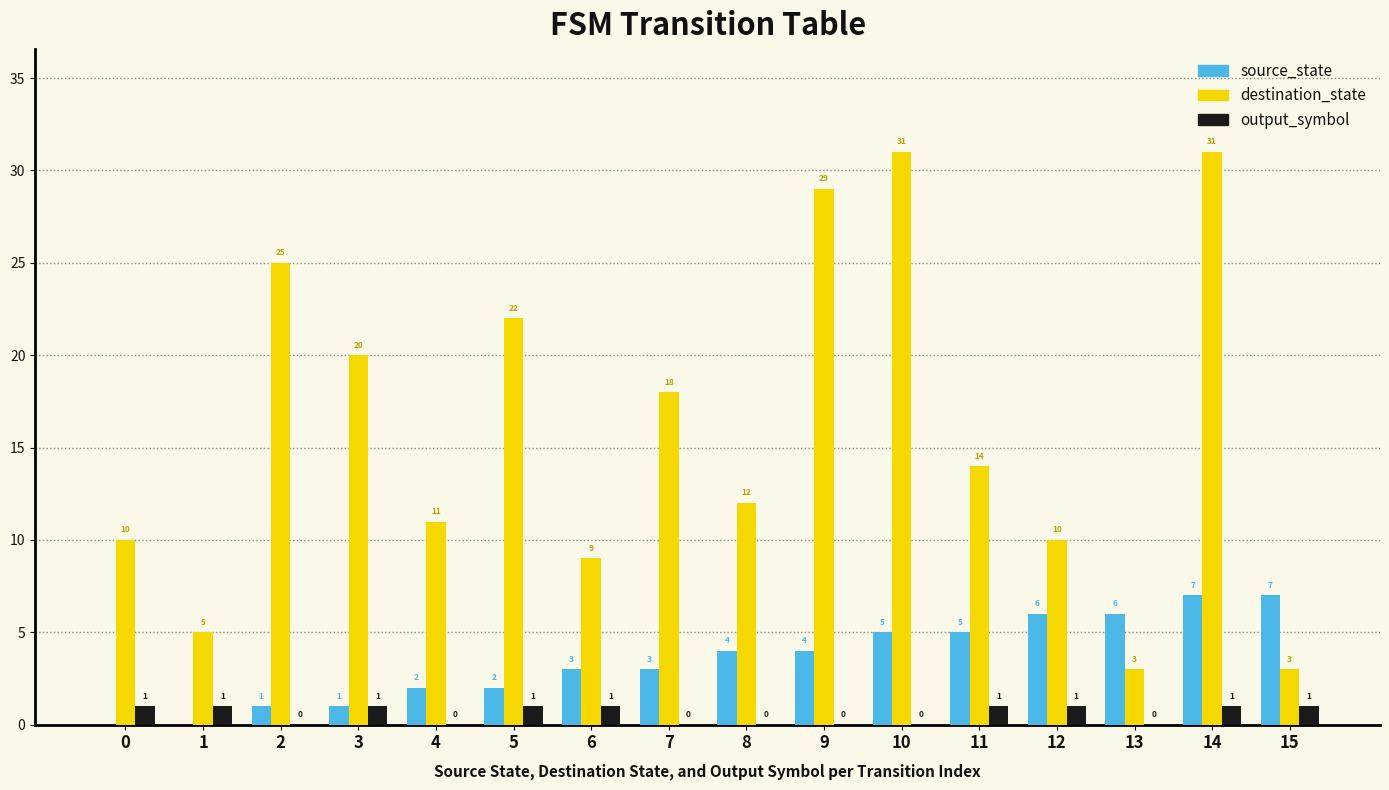

Which series has the largest total across all categories?

destination_state